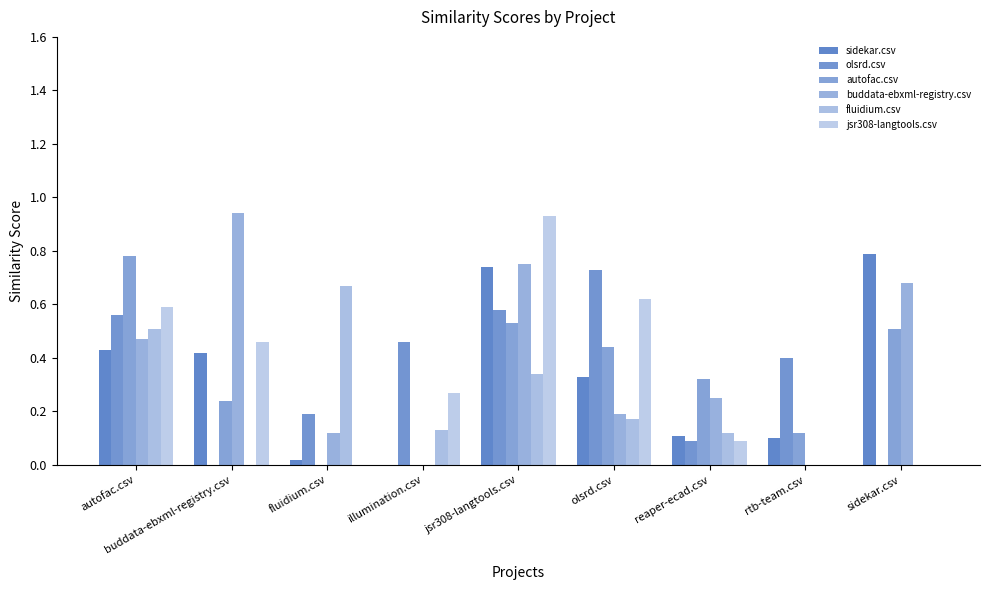

Count the number of data series in this chart.

6